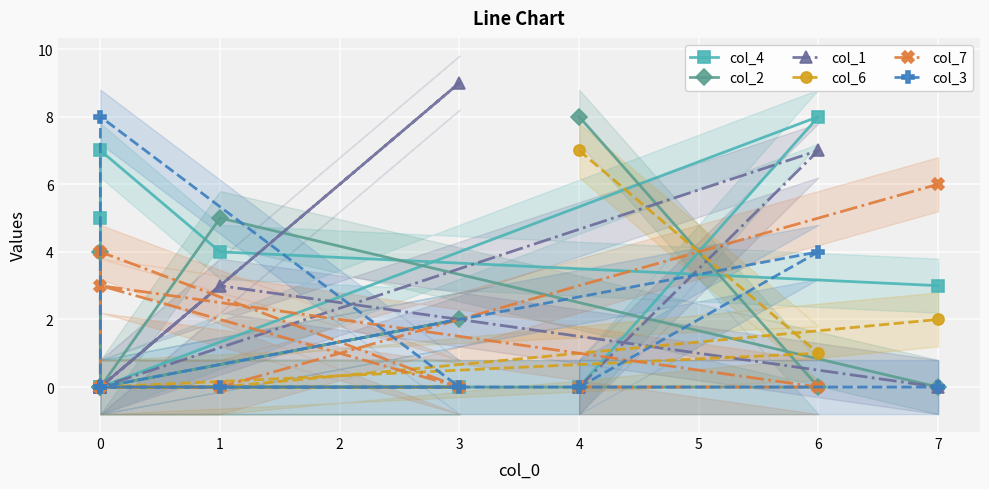

Is the value of col_4 at 3 greater than the value of col_7 at 6?

No